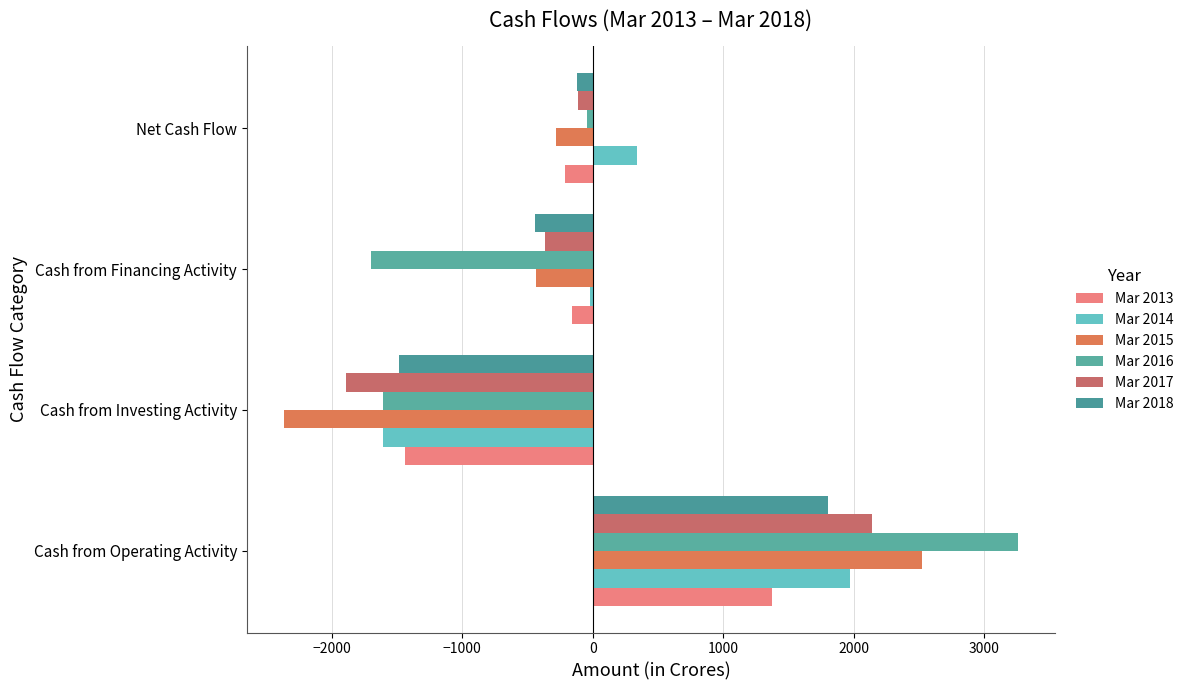

How many categories are shown in the chart?

4